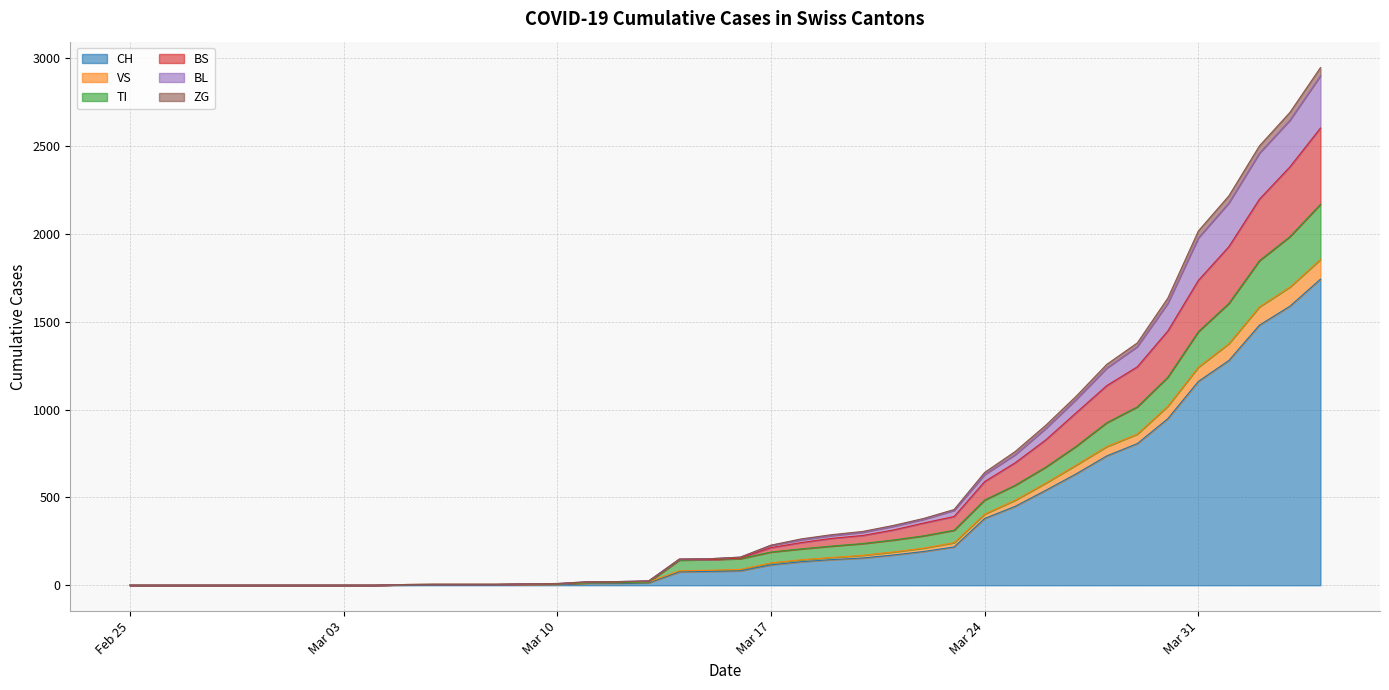

At how many categories does at least one series exceed 1913?

5